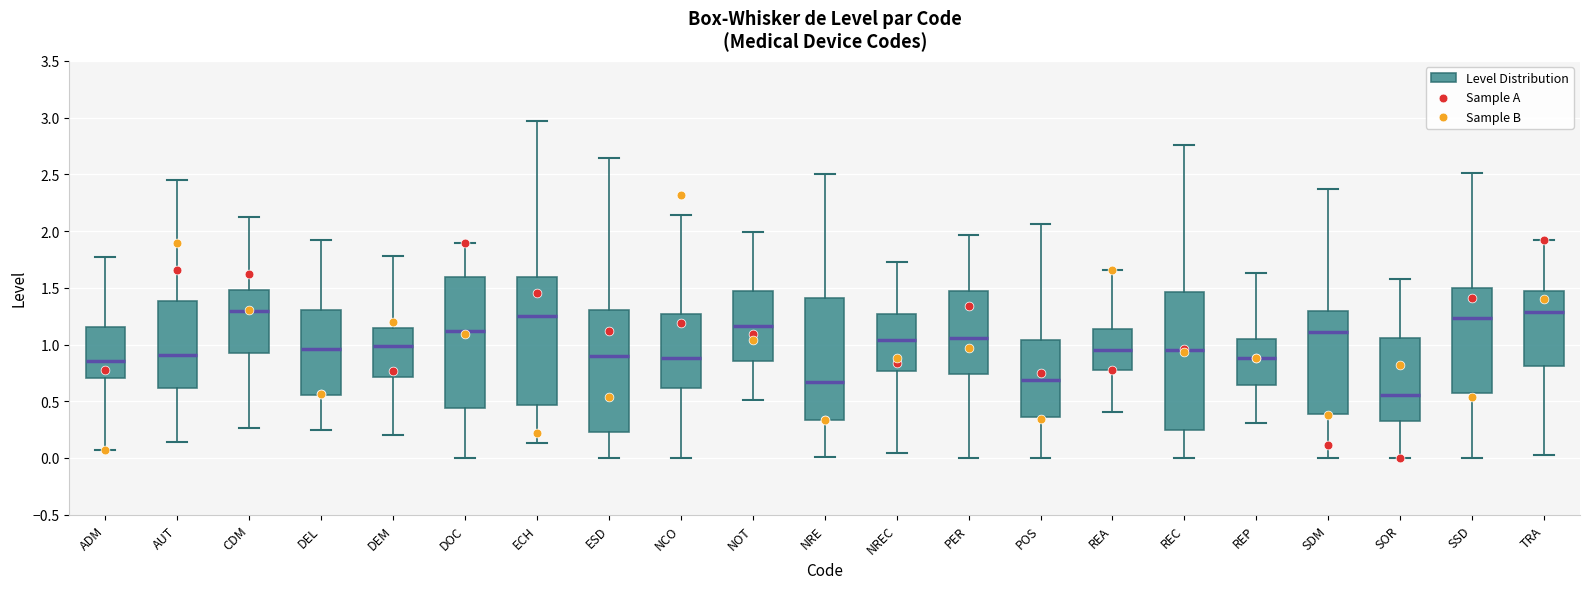

Reading left to right, read every box against the y-axis: the position of its median line, the range the box covers, and the ends of its whiskers. The values are not printed on the chart, so give them approximately, as read against the axis.

ADM: median 0.85, box 0.70 to 1.15, whiskers 0.05 to 1.75
AUT: median 0.90, box 0.60 to 1.40, whiskers 0.15 to 2.45
CDM: median 1.30, box 0.95 to 1.50, whiskers 0.25 to 2.15
DEL: median 0.95, box 0.55 to 1.30, whiskers 0.25 to 1.90
DEM: median 1.00, box 0.70 to 1.15, whiskers 0.20 to 1.80
DOC: median 1.10, box 0.45 to 1.60, whiskers 0.00 to 1.90
ECH: median 1.25, box 0.45 to 1.60, whiskers 0.15 to 2.95
ESD: median 0.90, box 0.25 to 1.30, whiskers 0.00 to 2.65
NCO: median 0.90, box 0.60 to 1.25, whiskers 0.00 to 2.15
NOT: median 1.15, box 0.85 to 1.45, whiskers 0.50 to 2.00
NRE: median 0.65, box 0.35 to 1.40, whiskers 0.00 to 2.50
NREC: median 1.05, box 0.75 to 1.25, whiskers 0.05 to 1.75
PER: median 1.05, box 0.75 to 1.45, whiskers 0.00 to 1.95
POS: median 0.70, box 0.35 to 1.05, whiskers 0.00 to 2.05
REA: median 0.95, box 0.80 to 1.15, whiskers 0.40 to 1.65
REC: median 0.95, box 0.25 to 1.45, whiskers 0.00 to 2.75
REP: median 0.90, box 0.65 to 1.05, whiskers 0.30 to 1.65
SDM: median 1.10, box 0.40 to 1.30, whiskers 0.00 to 2.35
SOR: median 0.55, box 0.30 to 1.05, whiskers 0.00 to 1.60
SSD: median 1.25, box 0.60 to 1.50, whiskers 0.00 to 2.50
TRA: median 1.30, box 0.80 to 1.45, whiskers 0.05 to 1.90